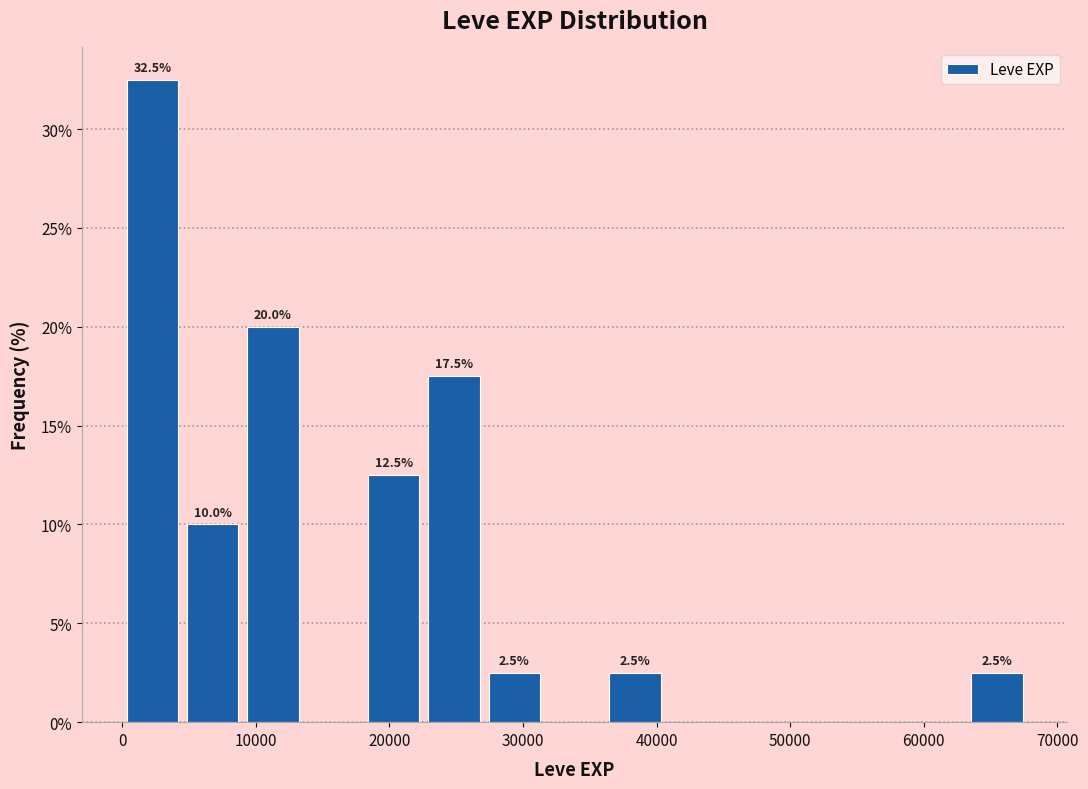

Which range on the x-axis has the tallest bar?

0 to 5000